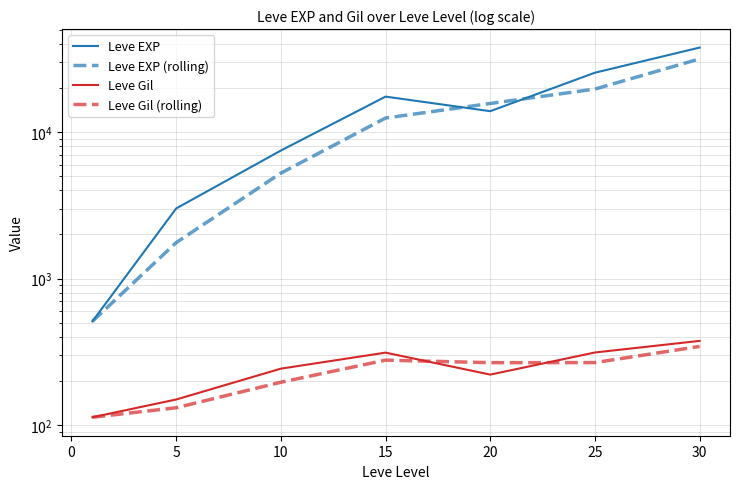

How many lines are shown in the chart?

4